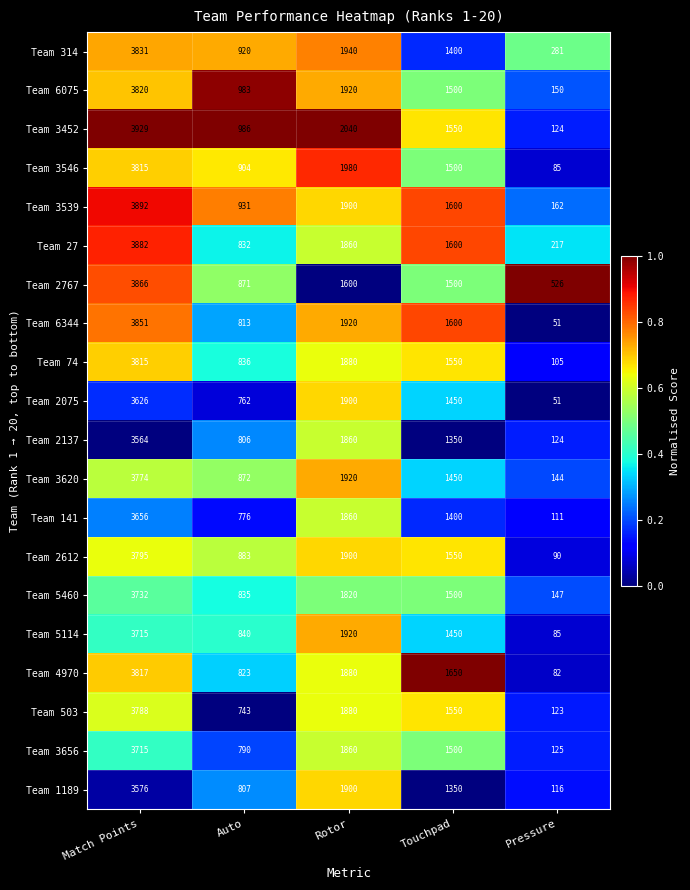

What is the difference between the second highest and second lowest values in the Team 141 series?

1084